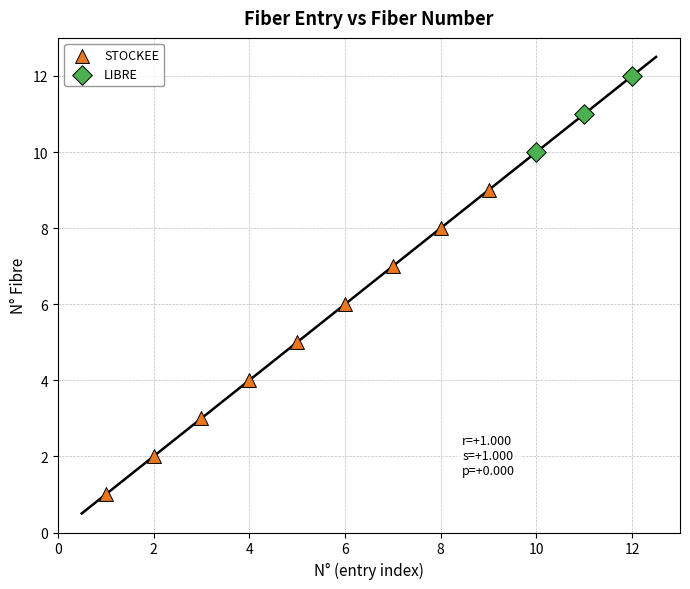

What are all the series names shown in the legend?

STOCKEE, LIBRE